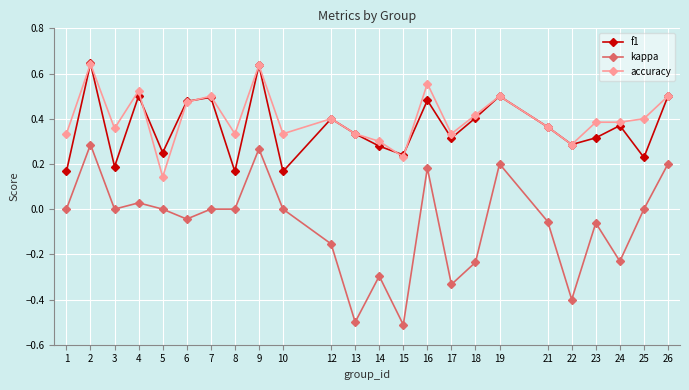

Is the value of accuracy at 24 greater than the value of kappa at 22?

Yes